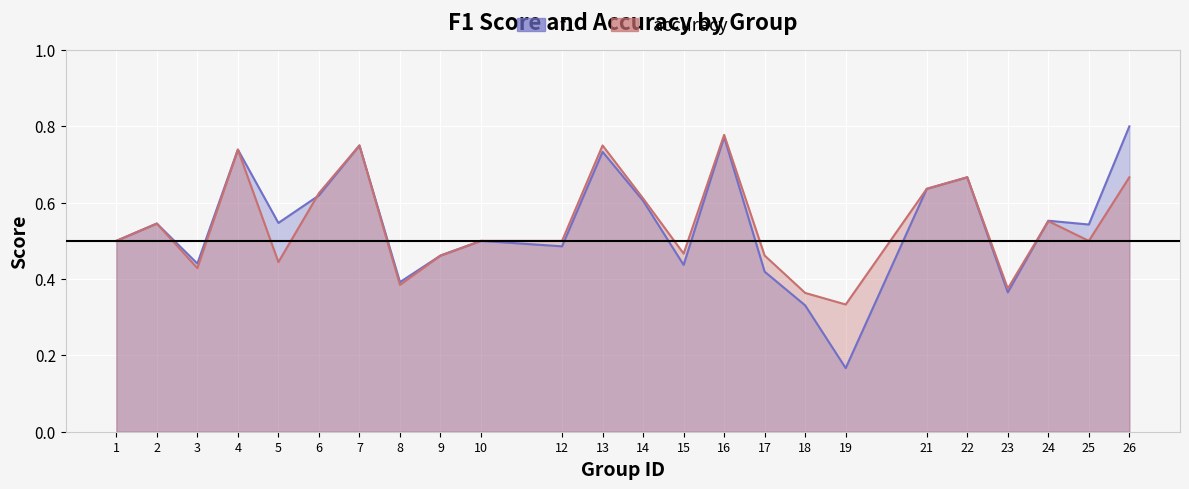

At 9, list the series in order from smallest to largest.

f1, accuracy